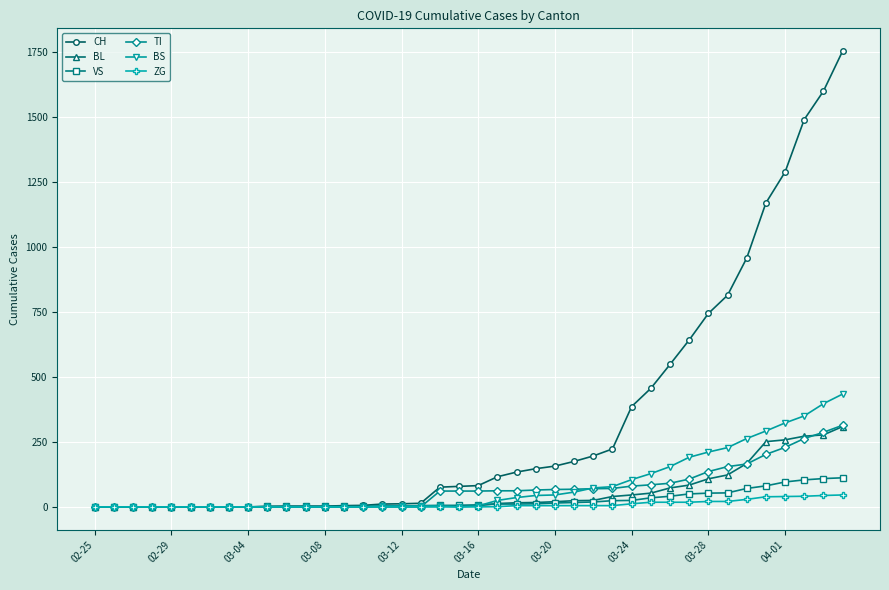

What is the greatest value displayed?

1753